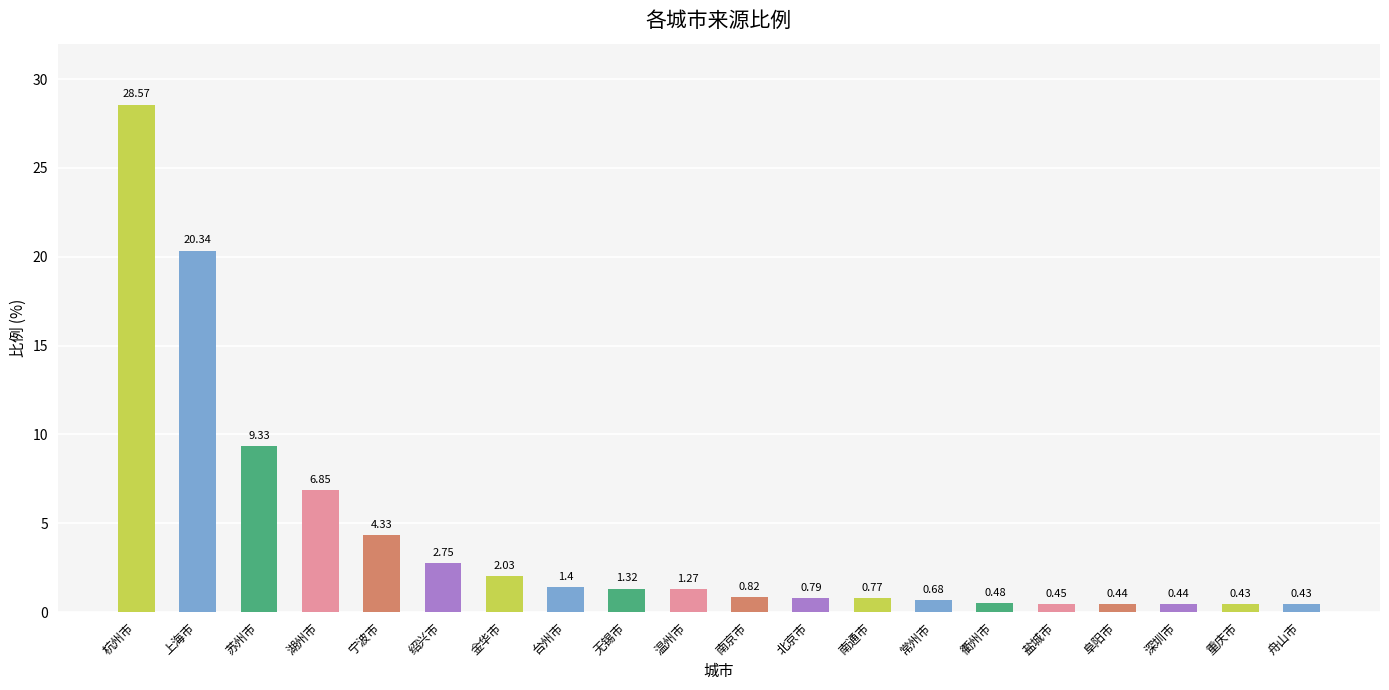

What is the difference between the maximum and minimum values?

28.1